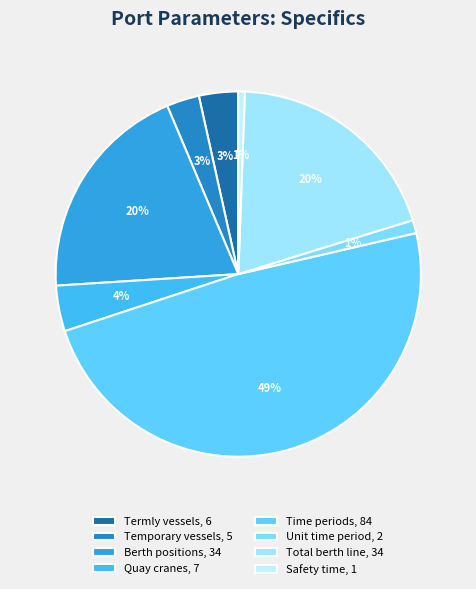

Count the number of slices in the pie.

8